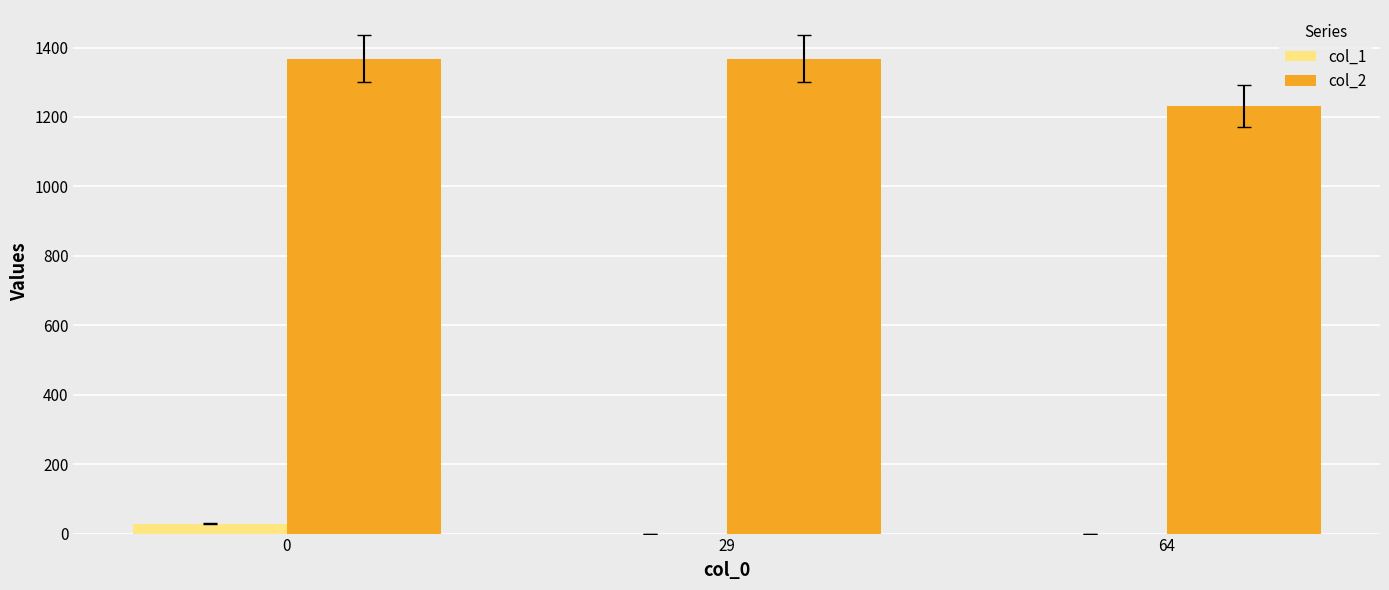

Is the value of col_1 at 29 greater than the value of col_2 at 64?

No